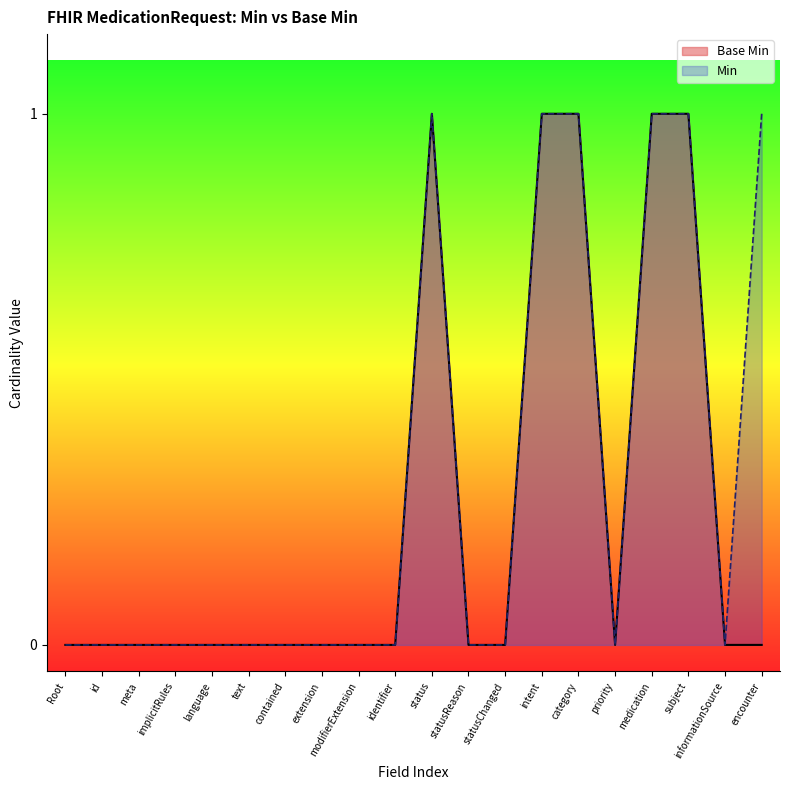

How many points are higher than both their immediate neighbors (excluding endpoints)?

1